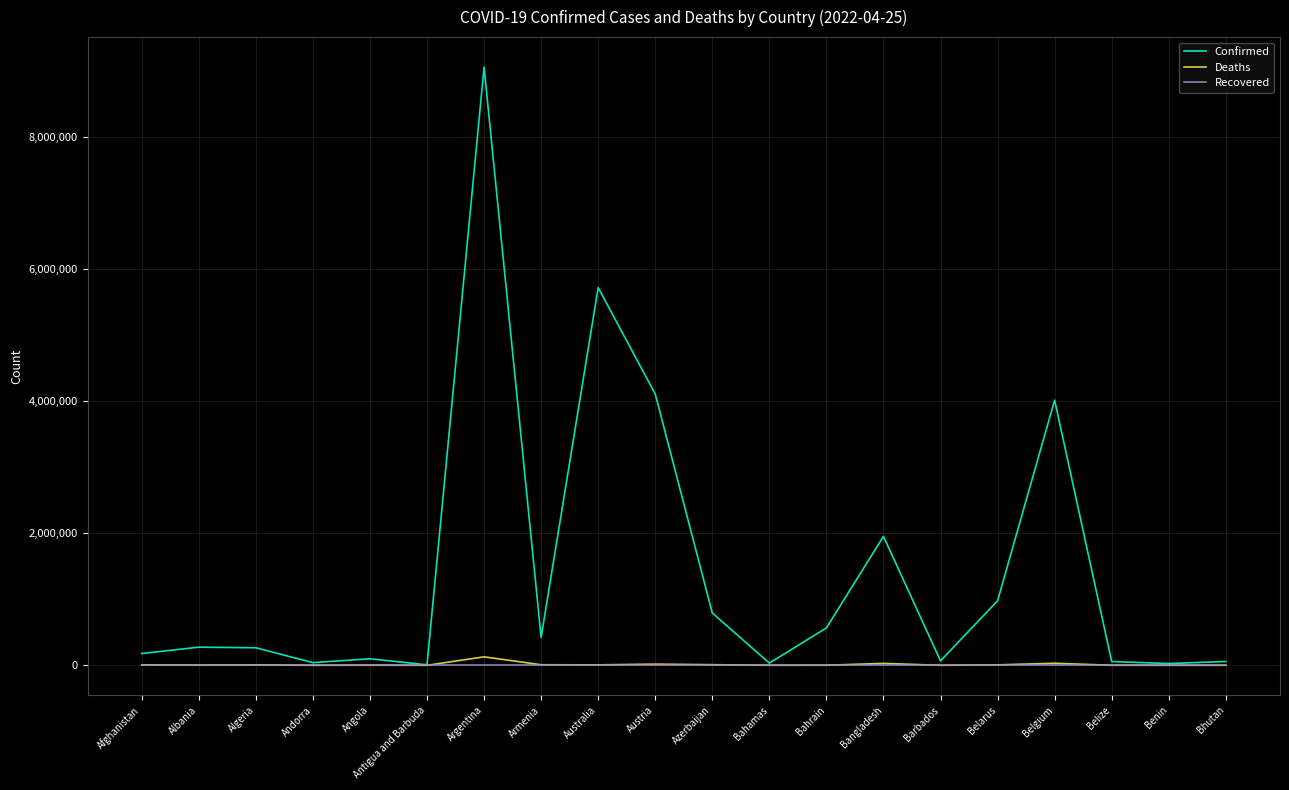

What is the maximum value shown in the chart?

9060923